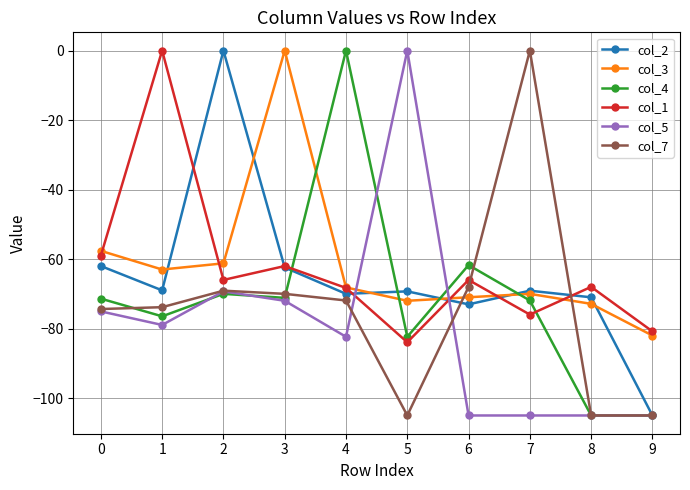

Is this an area chart (filled region under the line)?

No